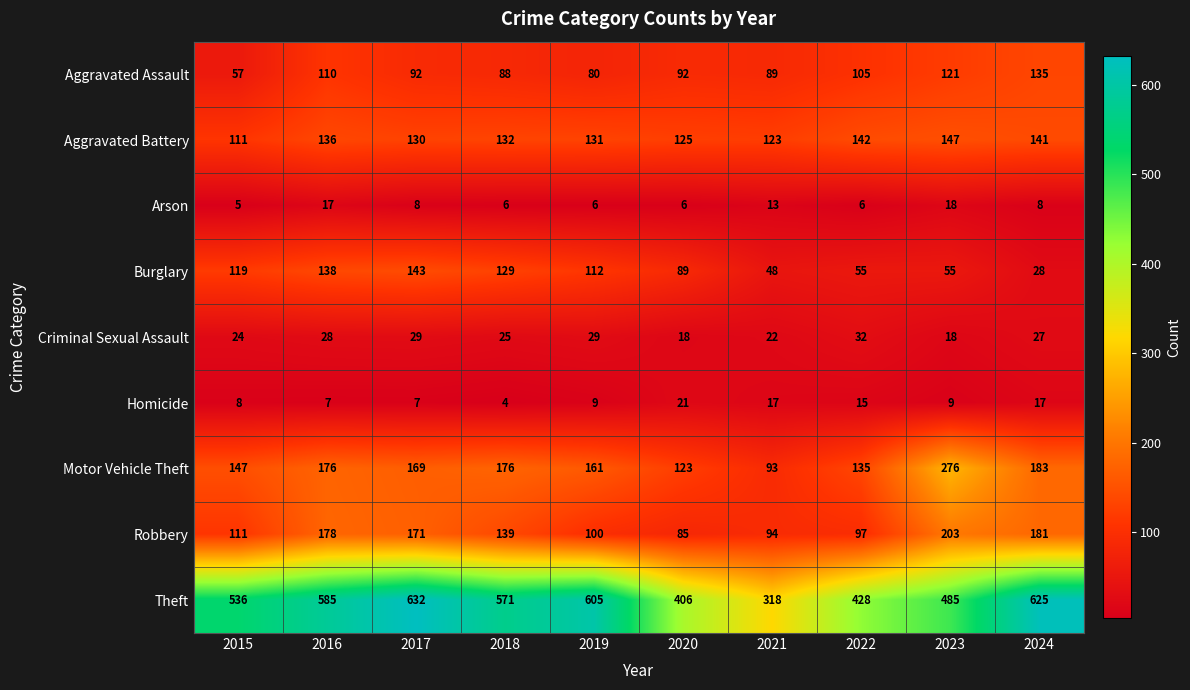

What is the difference between the Burglary values at 2024 and 2022?

27